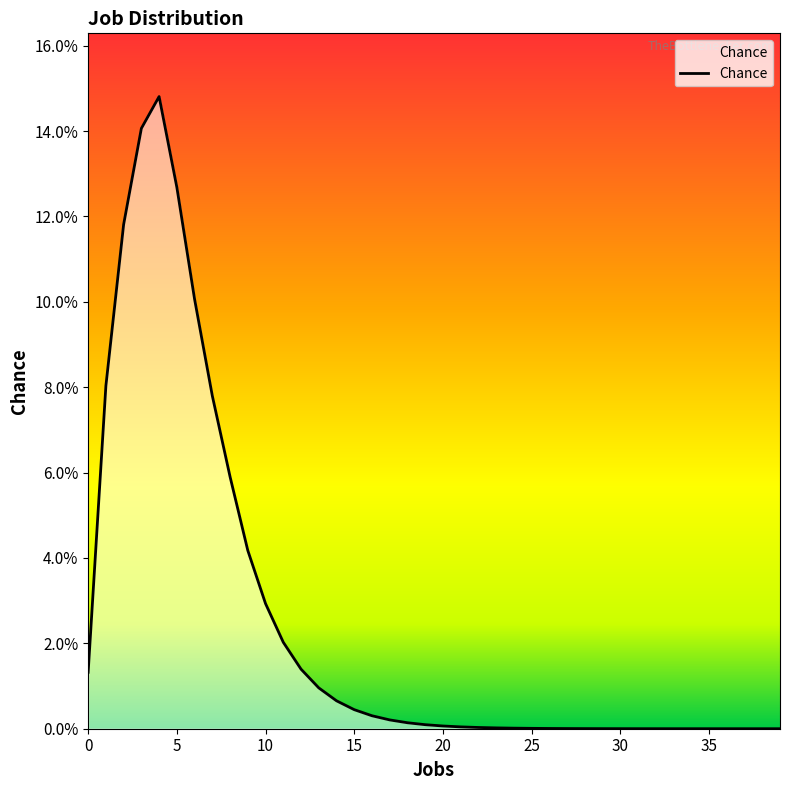

Does the chart have visible grid lines?

No